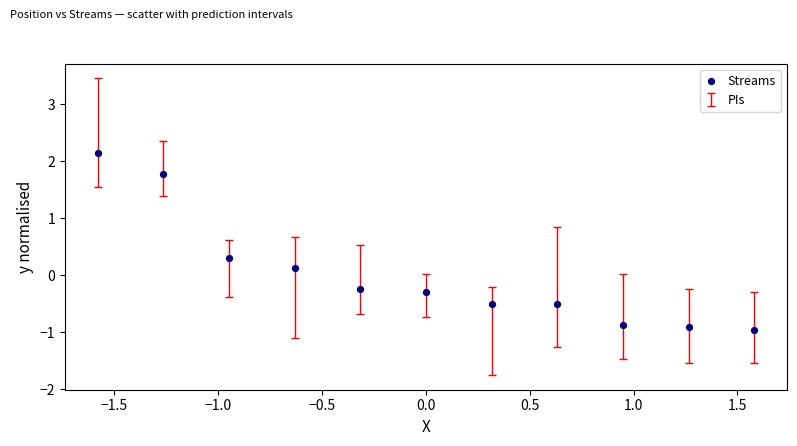

What is the range of Y values (max minus min)?

3.1